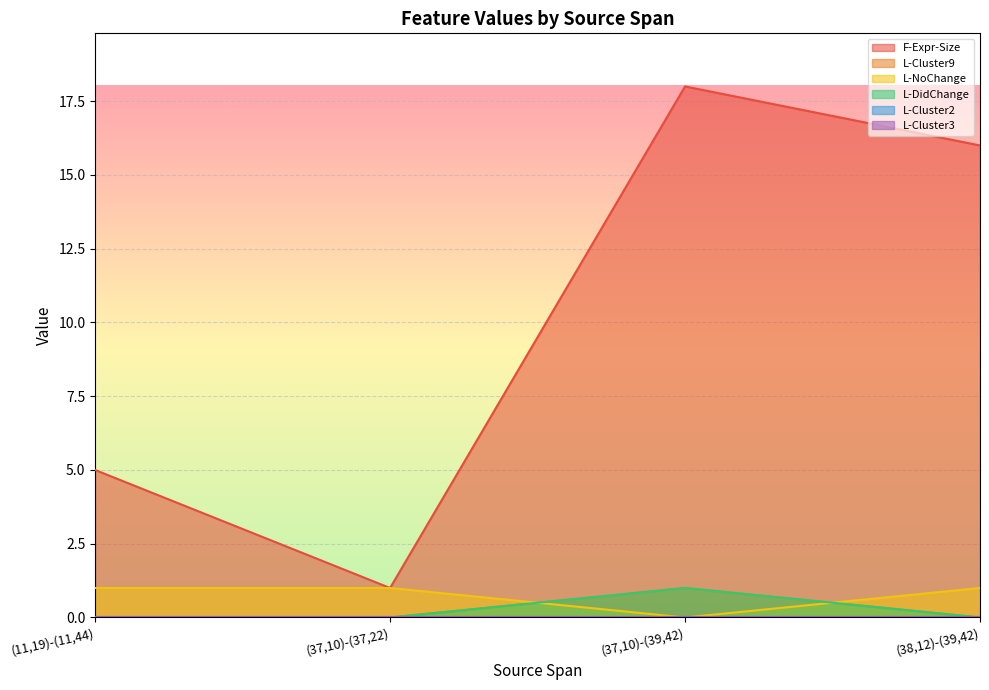

What is the maximum value for F-Expr-Size?

18